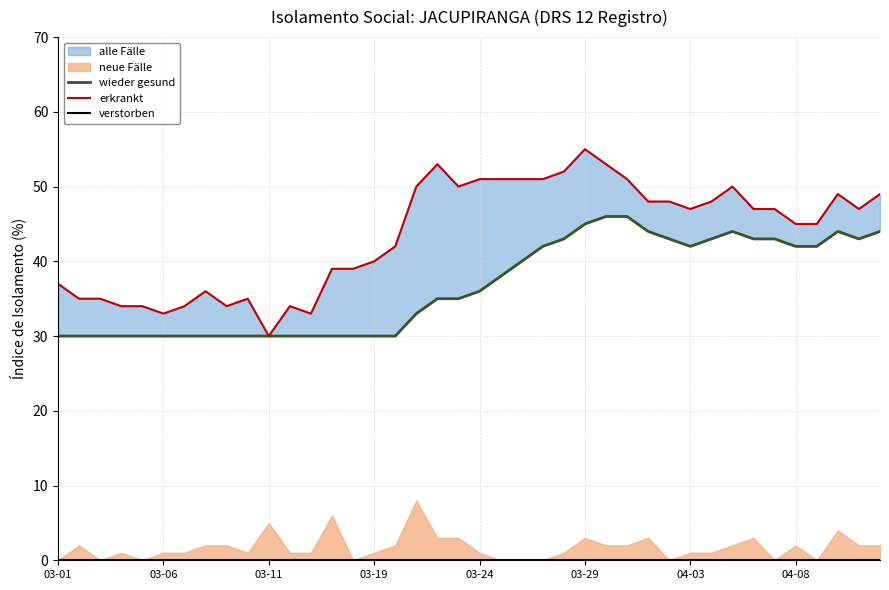

Which series has the largest total across all categories?

erkrankt